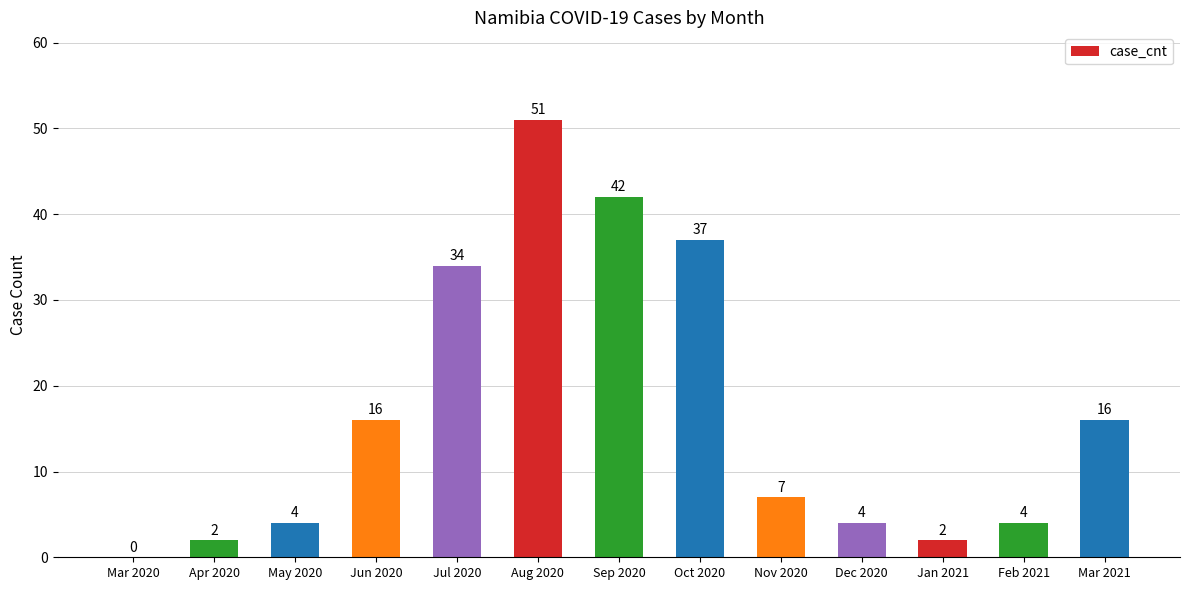

At which category does the chart reach its peak across all series?

Aug 2020